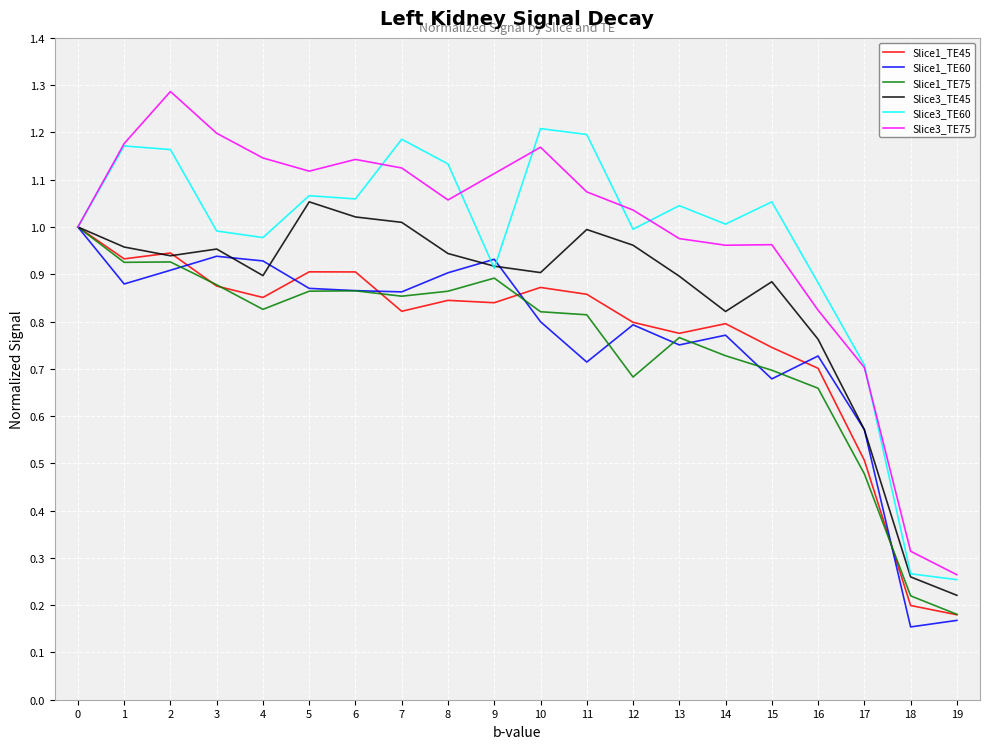

What is the sum of the Slice1_TE75 values at 6 and 11?

1.7